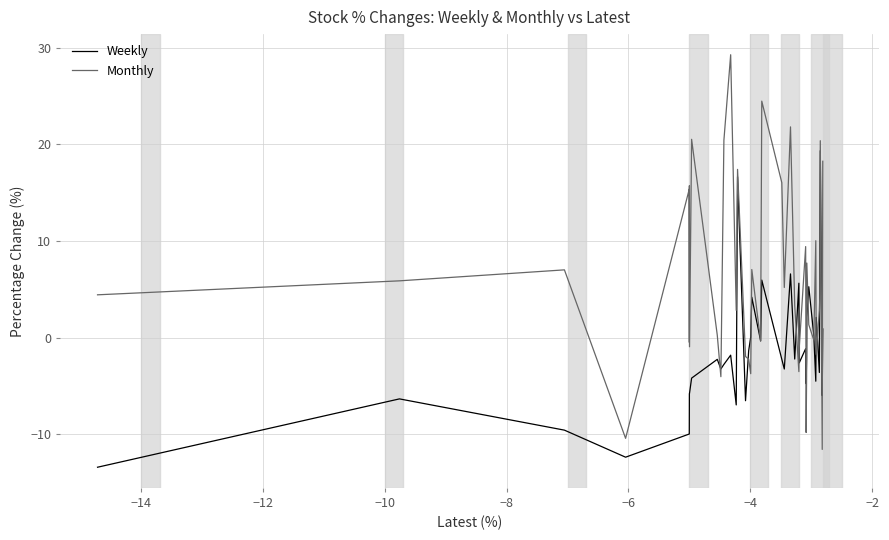

Which series has the largest range (max minus min)?

Monthly